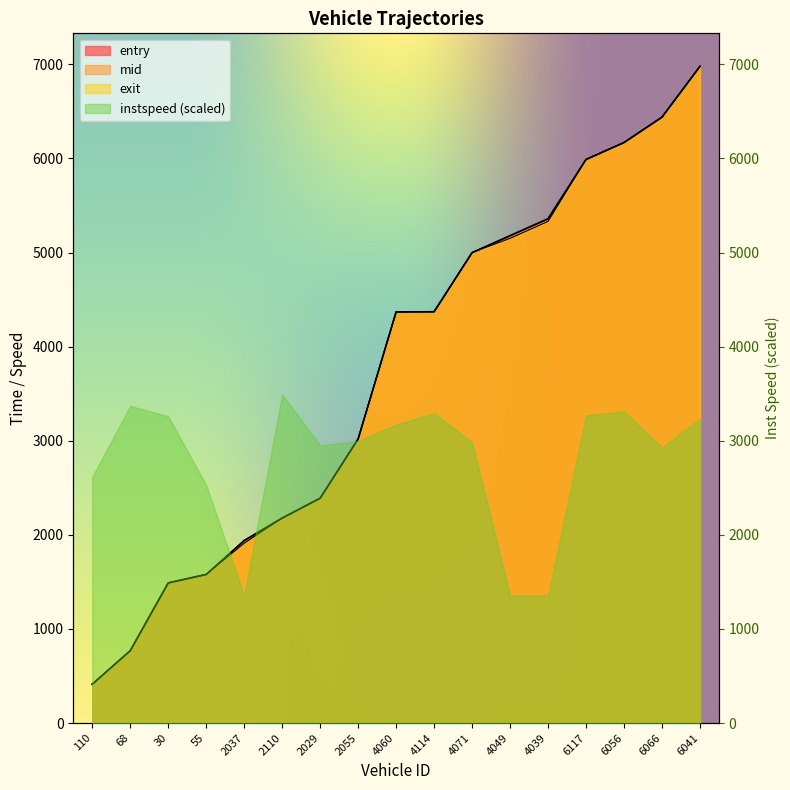

What is the difference between the maximum and minimum values in the mid series?

6566.8